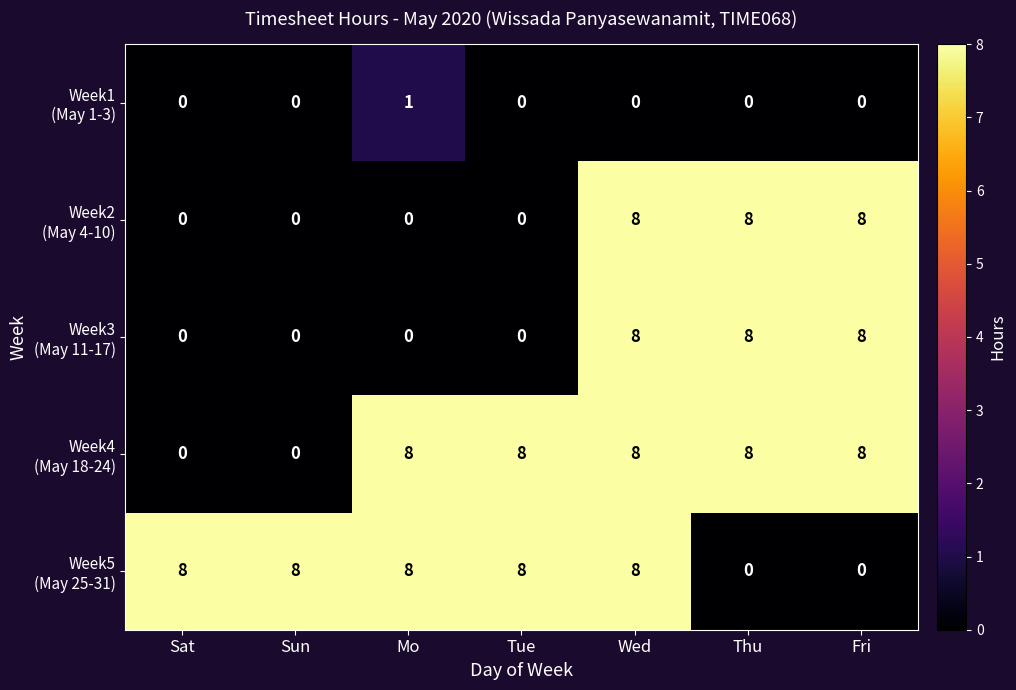

What is the greatest value displayed?

8